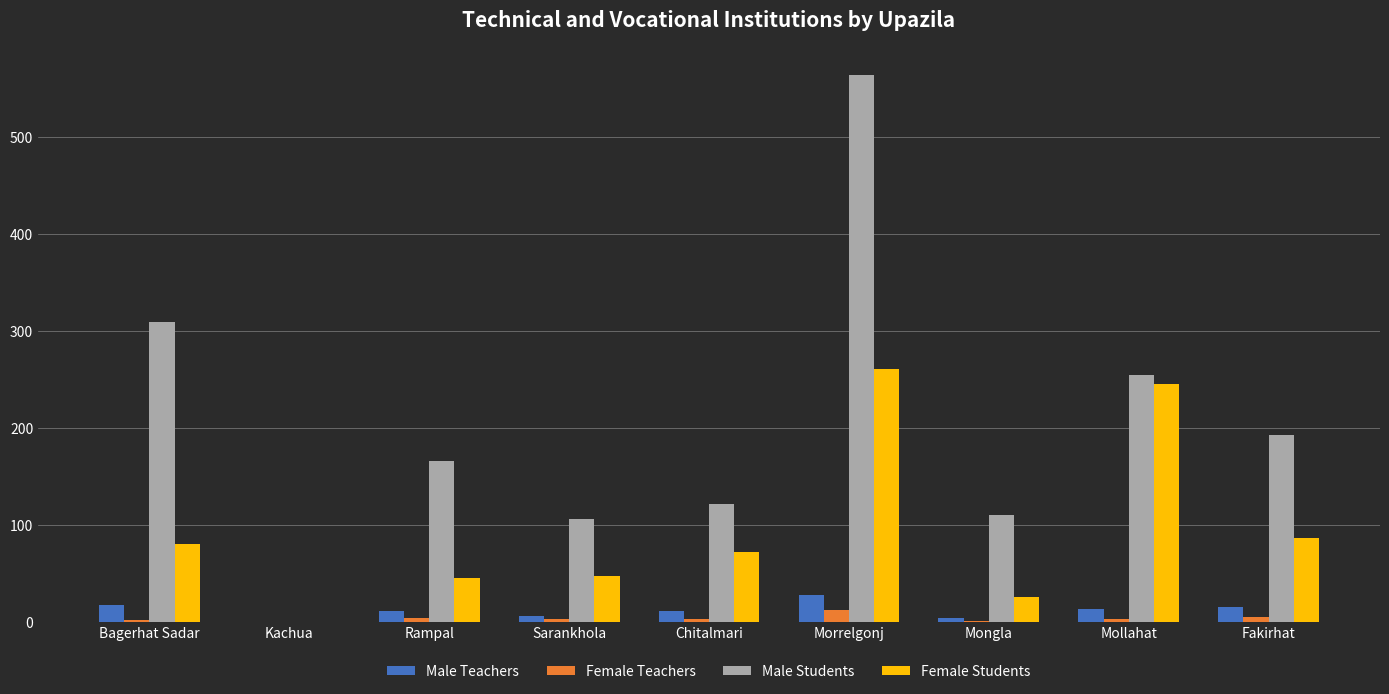

What are all the series names shown in the legend?

Male Teachers, Female Teachers, Male Students, Female Students